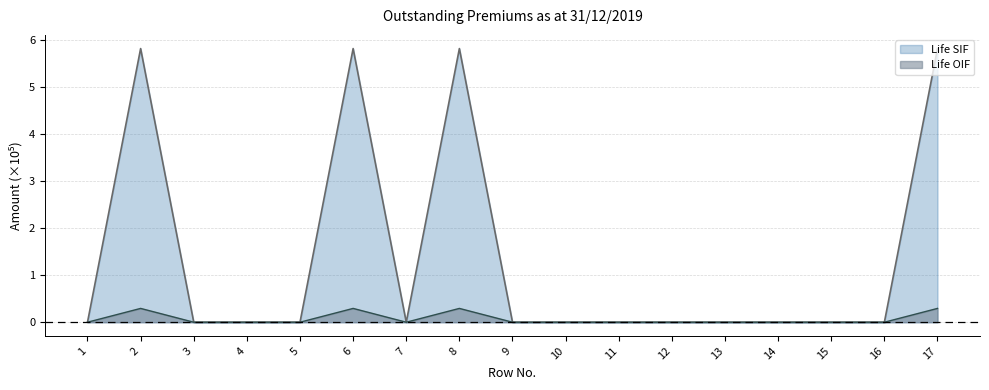

Is the value of Life SIF at 8 greater than the value of Life OIF at 17?

Yes